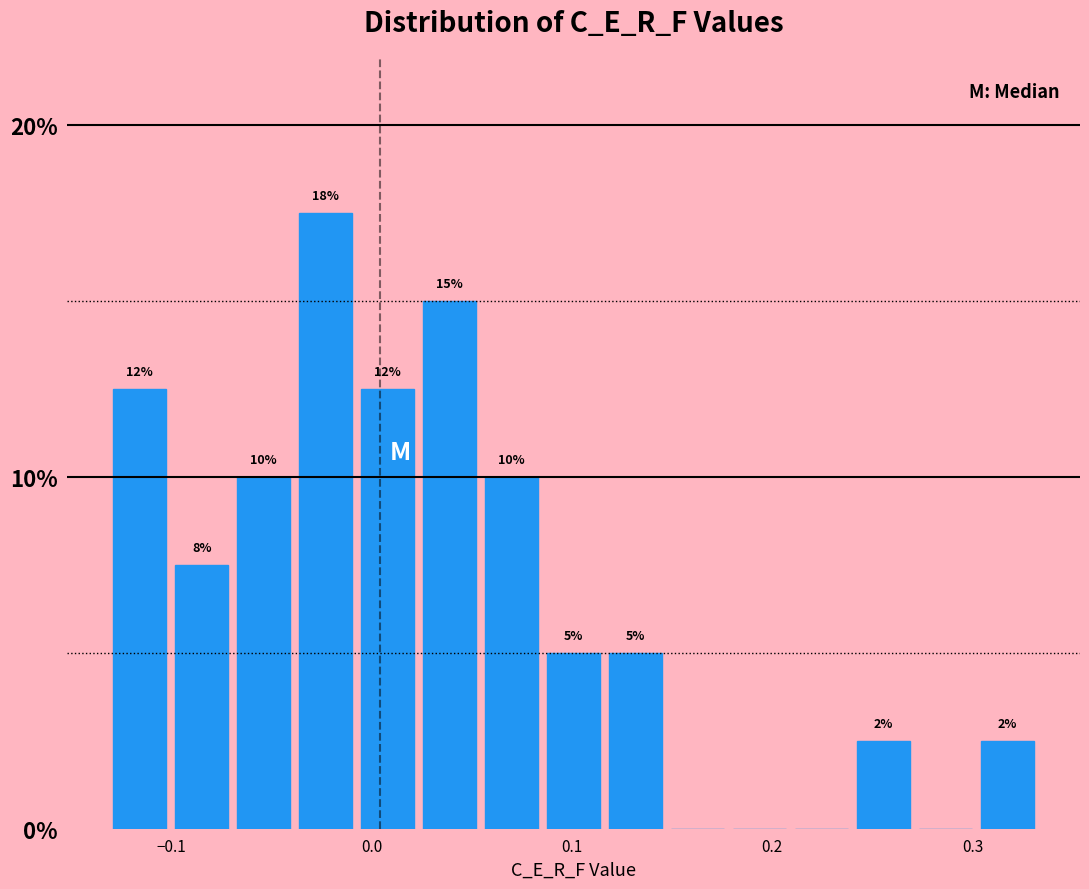

Read against the x-axis, roughly where is the centre of the tallest bar?

-0.02